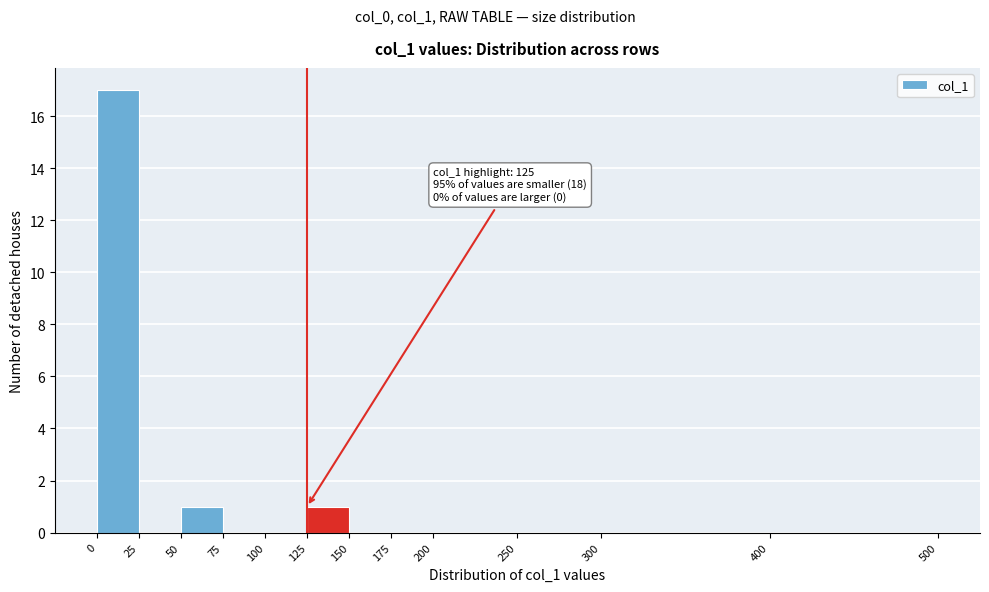

Which range on the x-axis has the tallest bar?

0 to 25